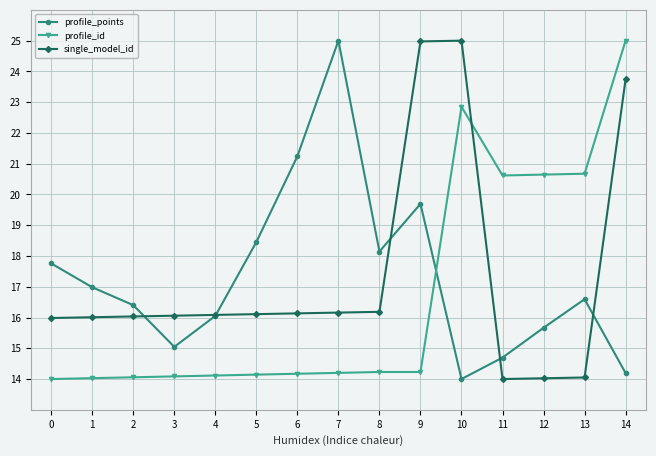

Which series ends up on top after the final intersection of single_model_id and profile_points?

single_model_id